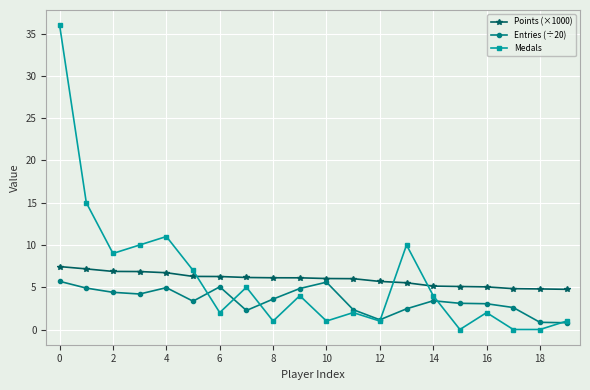

List the series in order of their peak value, highest first.

Medals, Points (×1000), Entries (÷20)